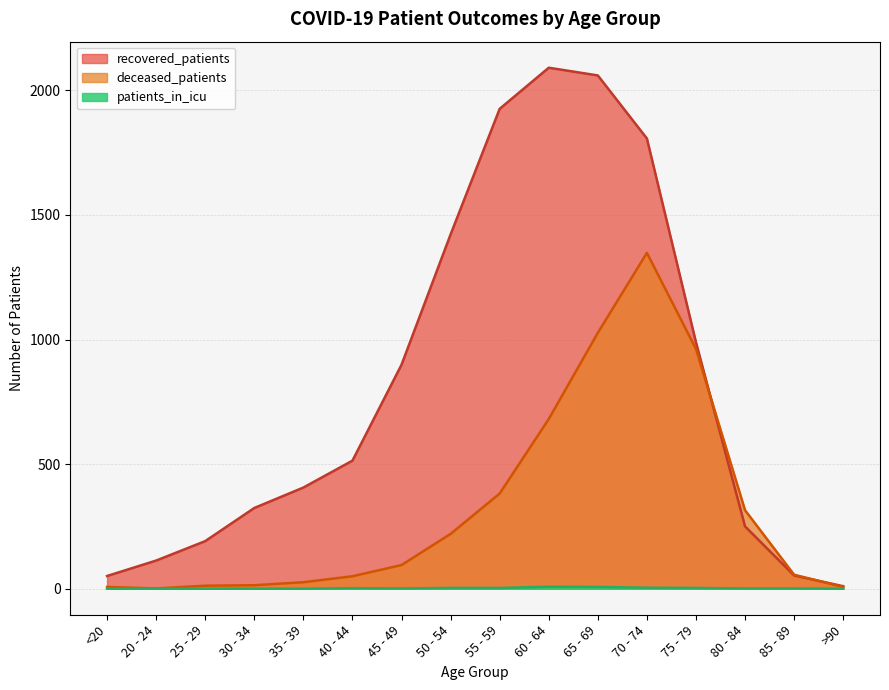

Reading left to right, transcribe all the data shown in this chart.

recovered_patients: <20=51	20 - 24=113	25 - 29=191	30 - 34=324	35 - 39=406	40 - 44=514	45 - 49=899	50 - 54=1422	55 - 59=1926	60 - 64=2091	65 - 69=2060	70 - 74=1807	75 - 79=989	80 - 84=250	85 - 89=53	>90=10
deceased_patients: <20=7	20 - 24=1	25 - 29=12	30 - 34=14	35 - 39=26	40 - 44=50	45 - 49=95	50 - 54=220	55 - 59=382	60 - 64=681	65 - 69=1027	70 - 74=1348	75 - 79=962	80 - 84=315	85 - 89=56	>90=7
patients_in_icu: <20=0	20 - 24=0	25 - 29=0	30 - 34=0	35 - 39=0	40 - 44=2	45 - 49=1	50 - 54=3	55 - 59=3	60 - 64=8	65 - 69=7	70 - 74=4	75 - 79=3	80 - 84=1	85 - 89=1	>90=0